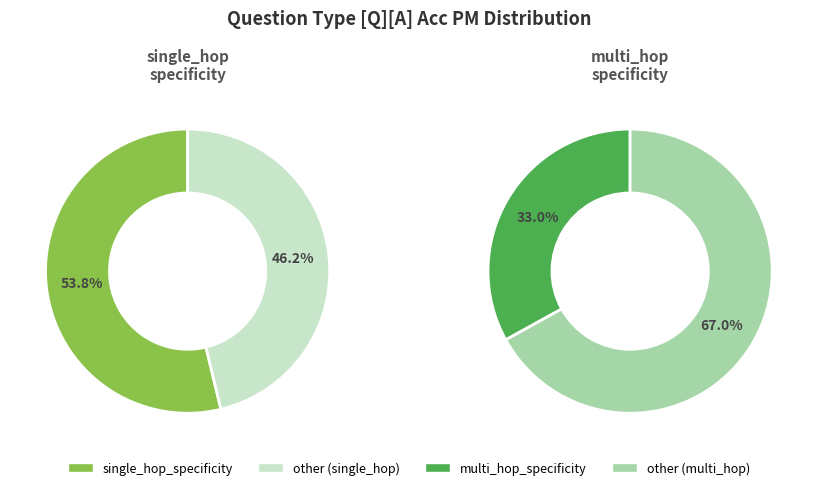

Is it true that multi_hop_specificity is 63% of the pie?

False